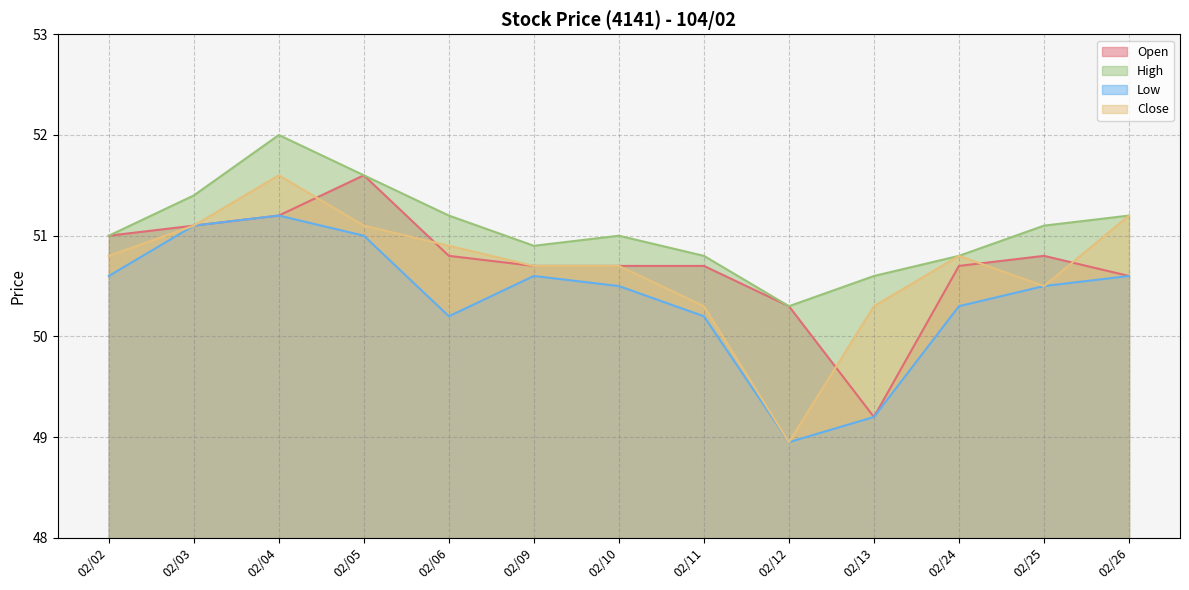

List the series in order of their peak value, highest first.

High, Open, Close, Low